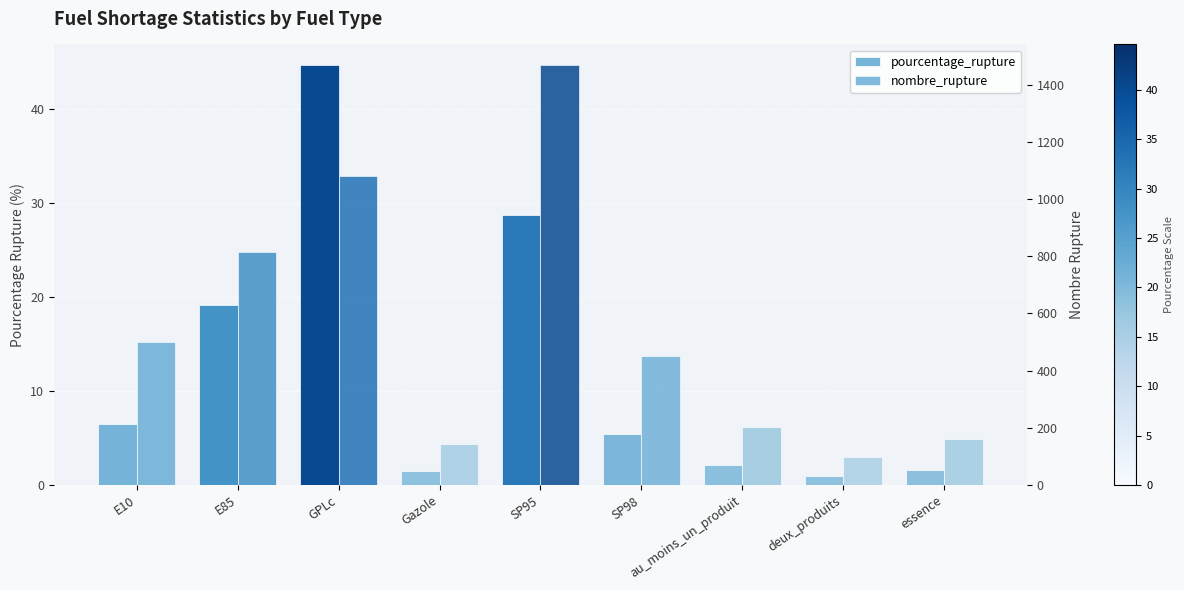

Reading right to left, list all the values displayed in this chart.

pourcentage_rupture: essence=1.6	deux_produits=1.0	au_moins_un_produit=2.1	SP98=5.4	SP95=28.7	Gazole=1.4	GPLc=44.6	E85=19.1	E10=6.5
nombre_rupture: essence=159.0	deux_produits=97.0	au_moins_un_produit=204.0	SP98=452.0	SP95=1467.0	Gazole=142.0	GPLc=1082.0	E85=814.0	E10=501.0